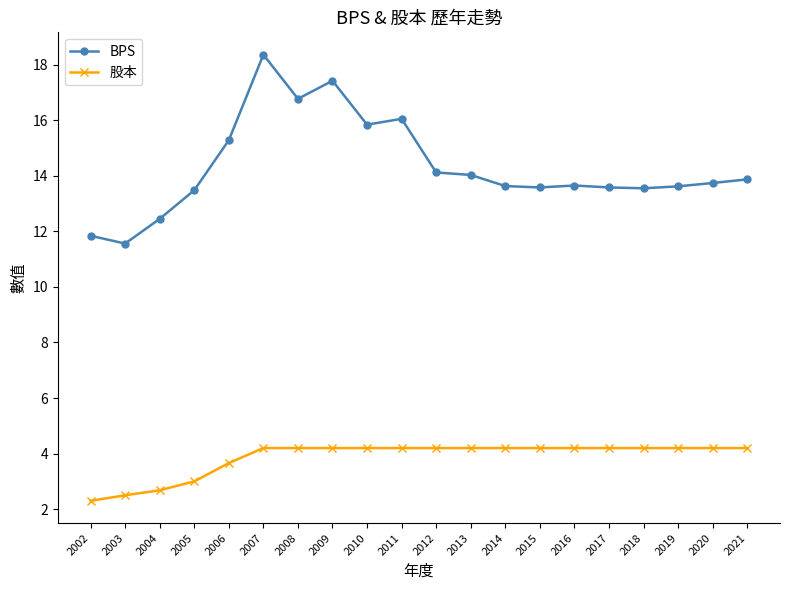

At 2021, list the series in order from largest to smallest.

BPS, 股本